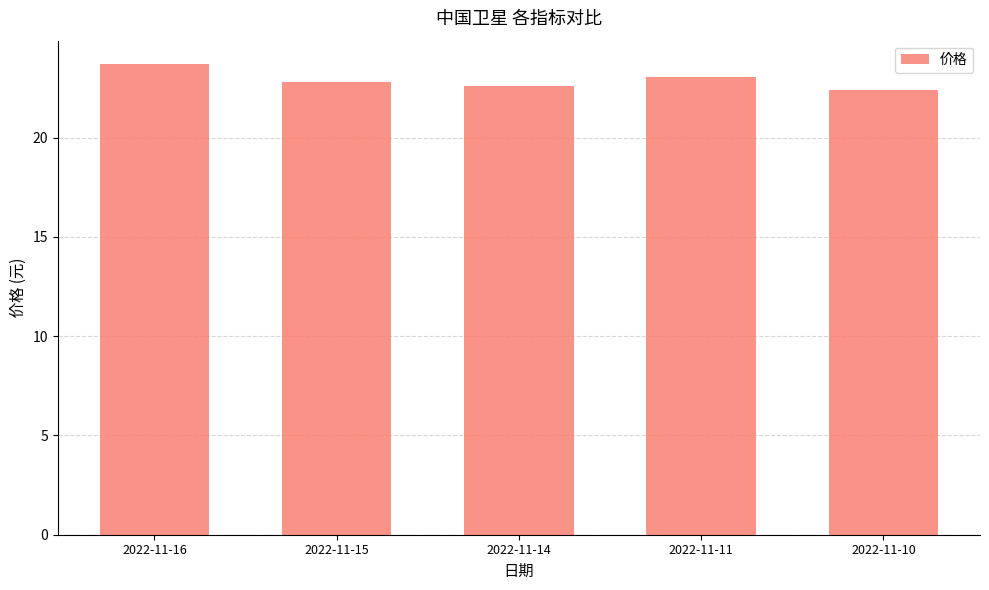

What is the sum of all values?

114.6